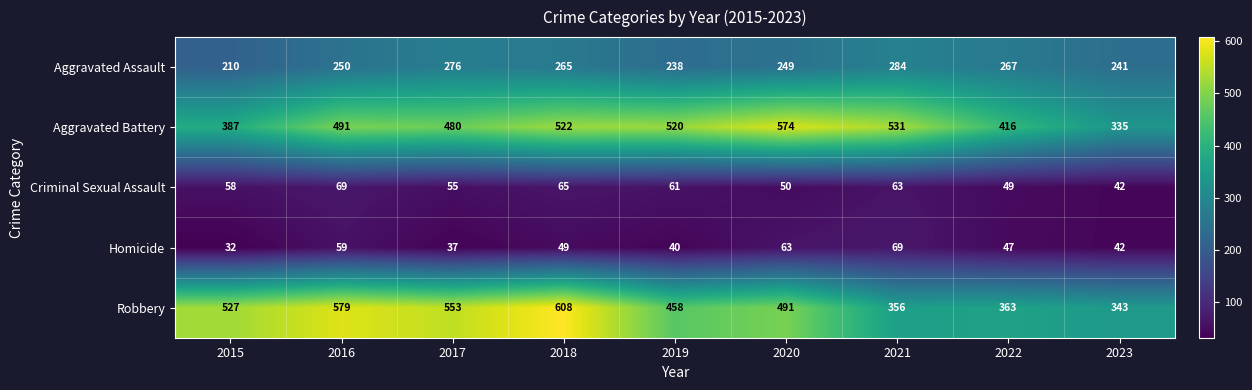

At how many categories does at least one series exceed 227?

9